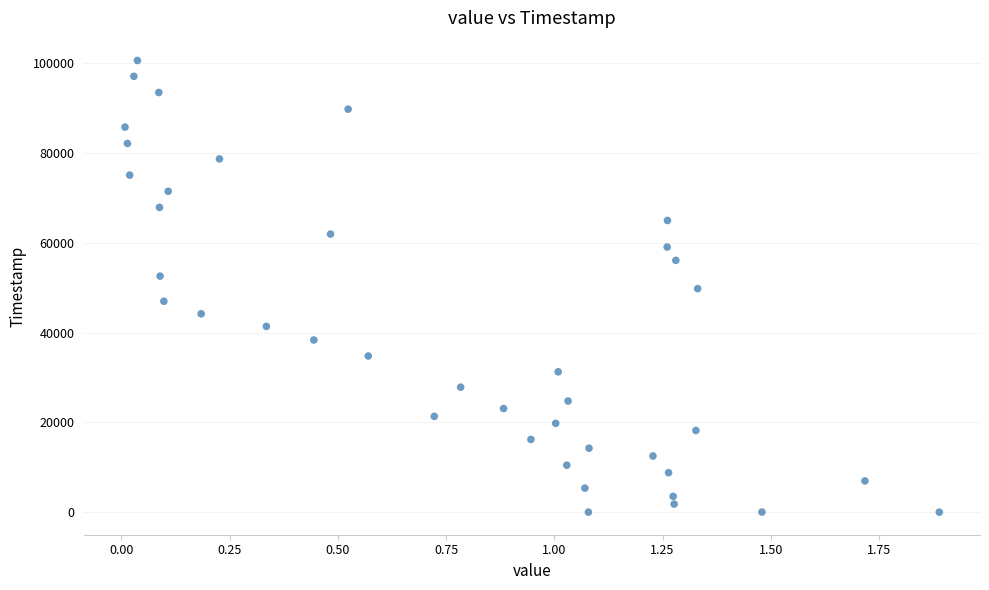

What is the range of Y values (max minus min)?

100581